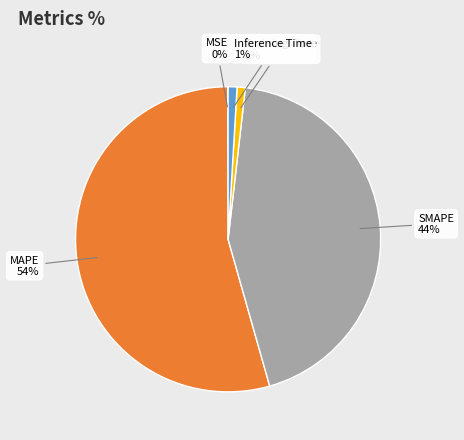

The SMAPE slice represents 44% of the pie. True or false?

True